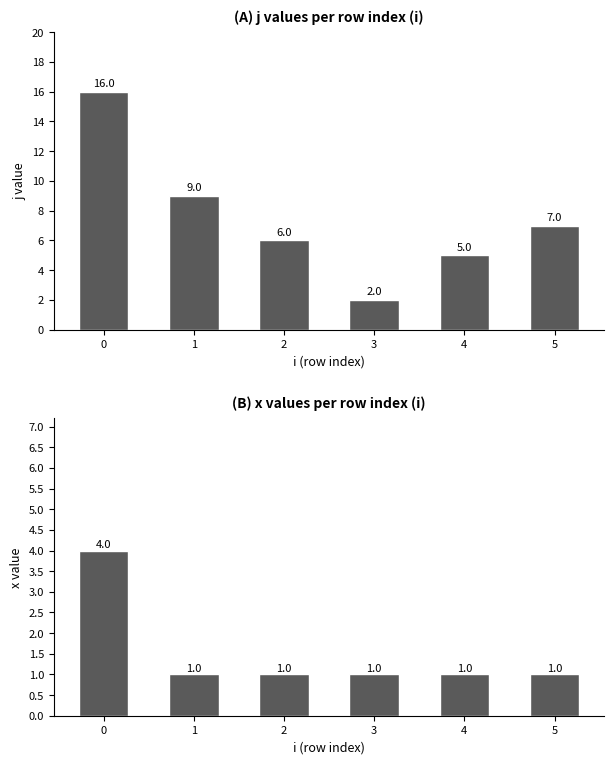

Count the number of categories in the chart.

6